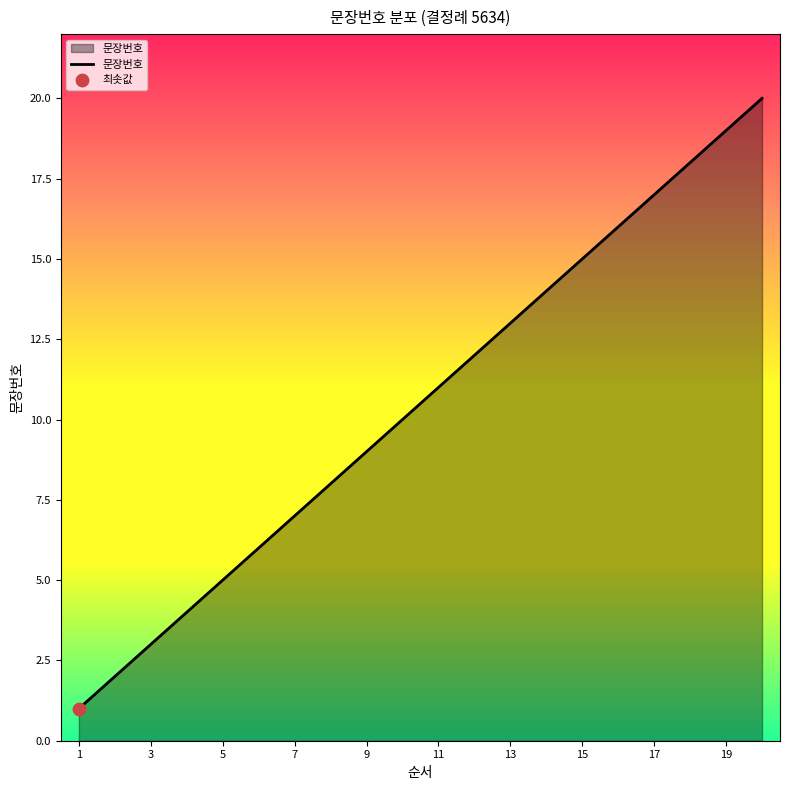

What is the difference between the maximum and minimum values?

19